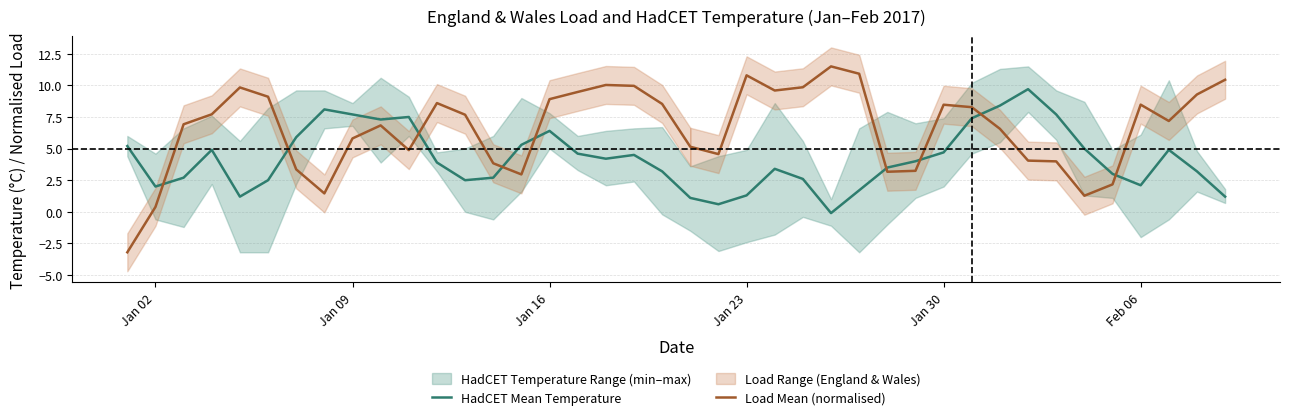

True or false: Load Mean (normalised) has a value of 8.5 at Jan 30.

True